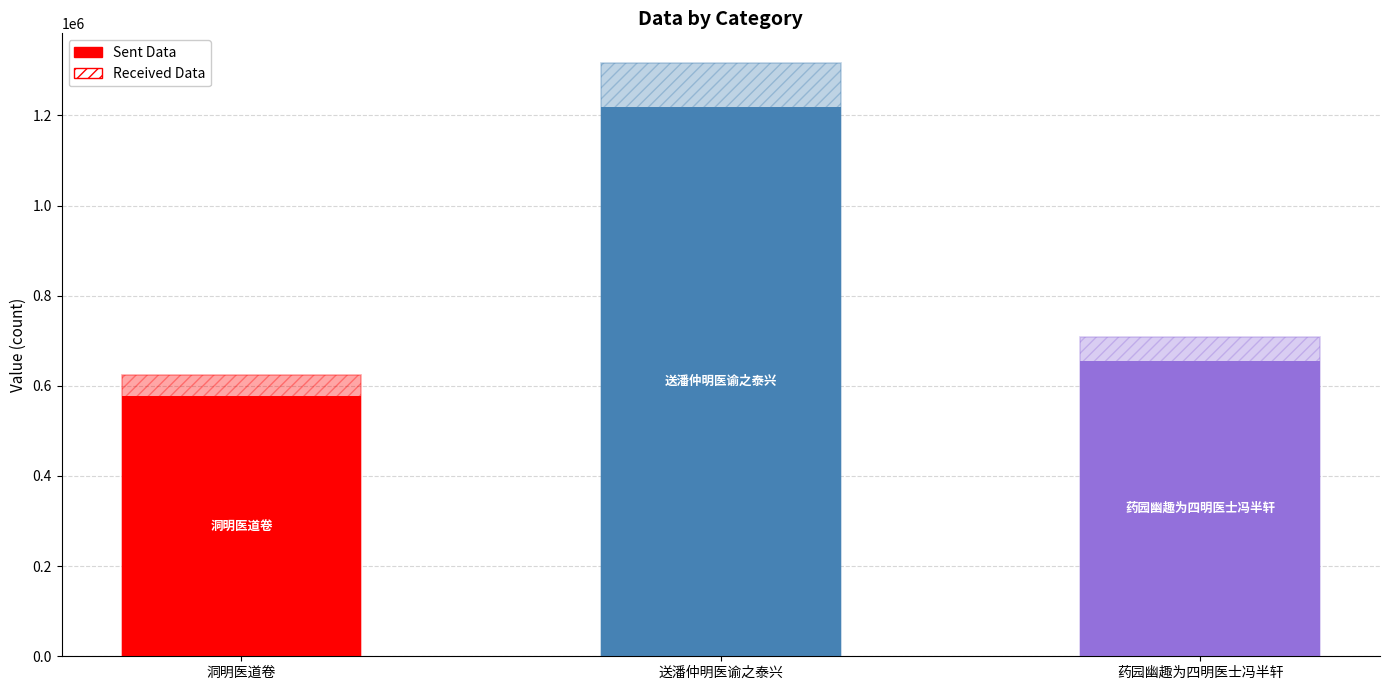

Are the bars horizontal?

No